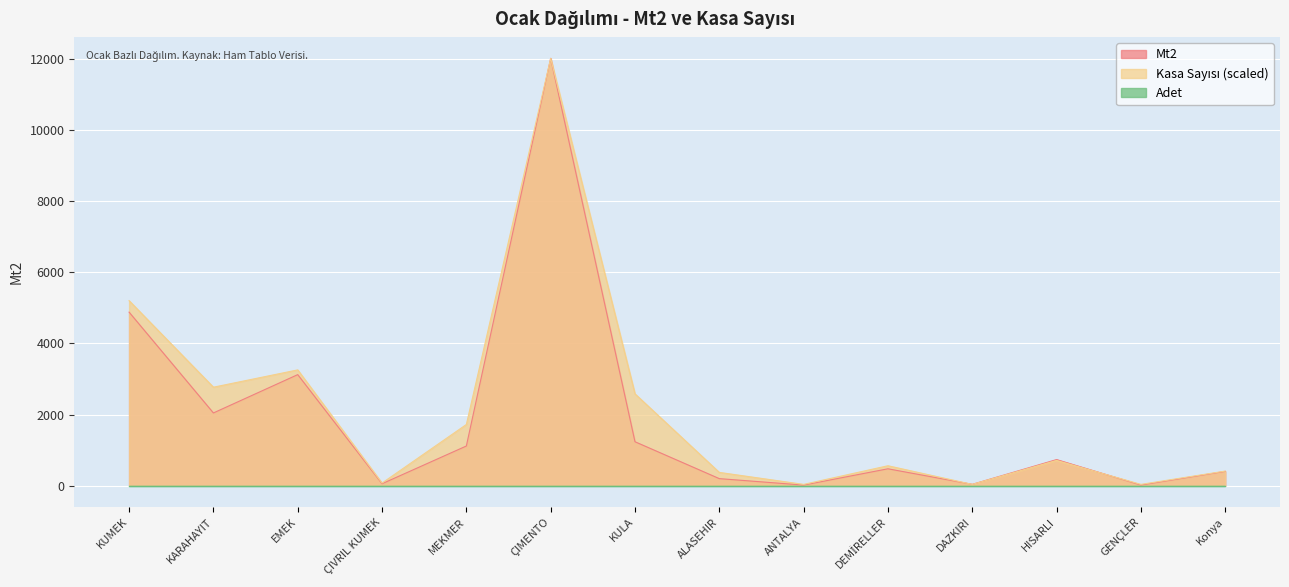

What is the label of the 14th point from the right?

KUMEK